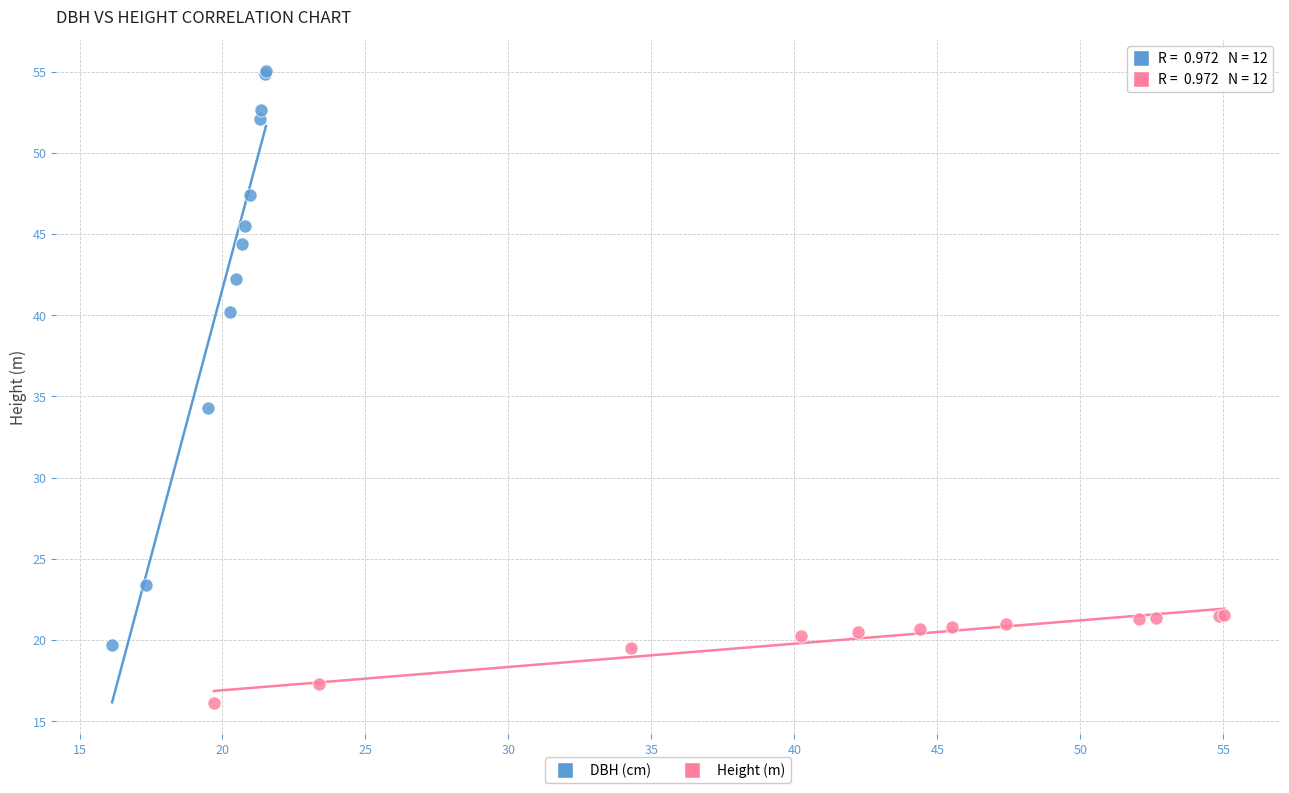

Which series reaches the minimum Y coordinate?

Height (m)